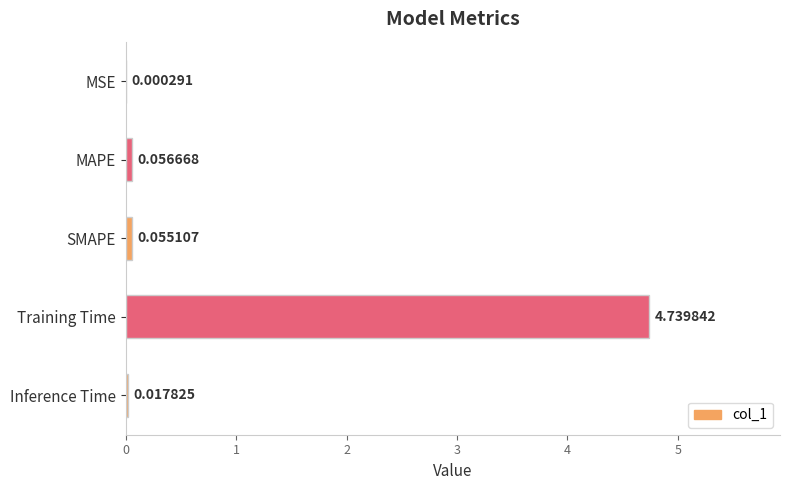

Between Training Time and MAPE, which is larger?

Training Time